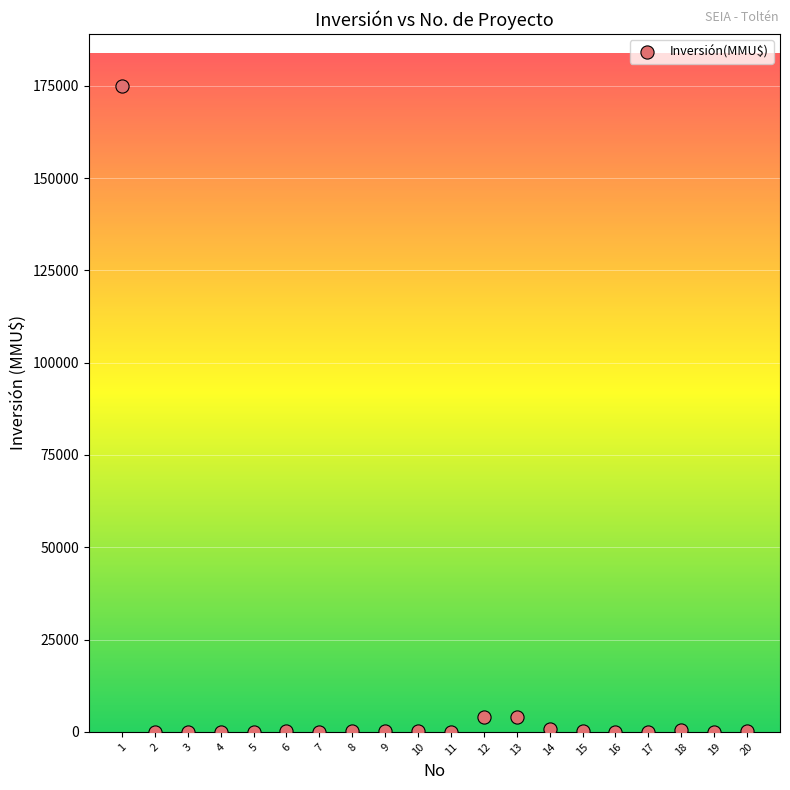

What is the range of Y values (max minus min)?

175000